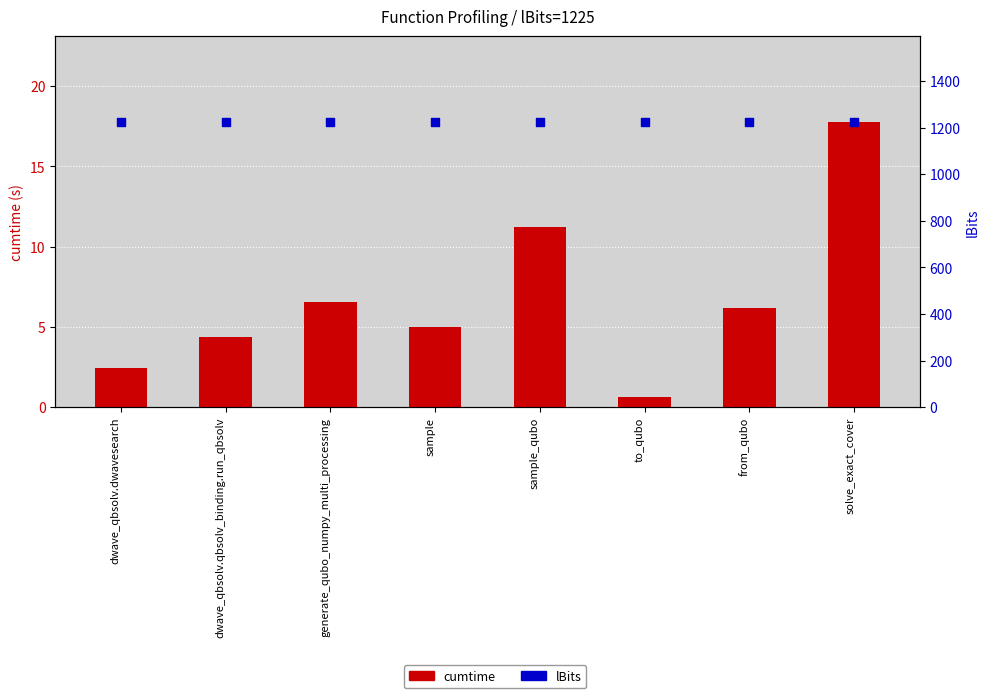

Is the value of cumtime at dwave_qbsolv.dwavesearch greater than the value of lBits at solve_exact_cover?

No